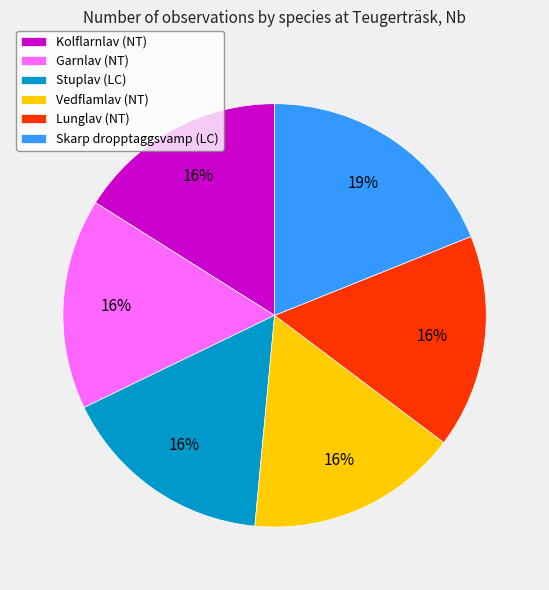

True or false: Lunglav accounts for 16% of the total.

True